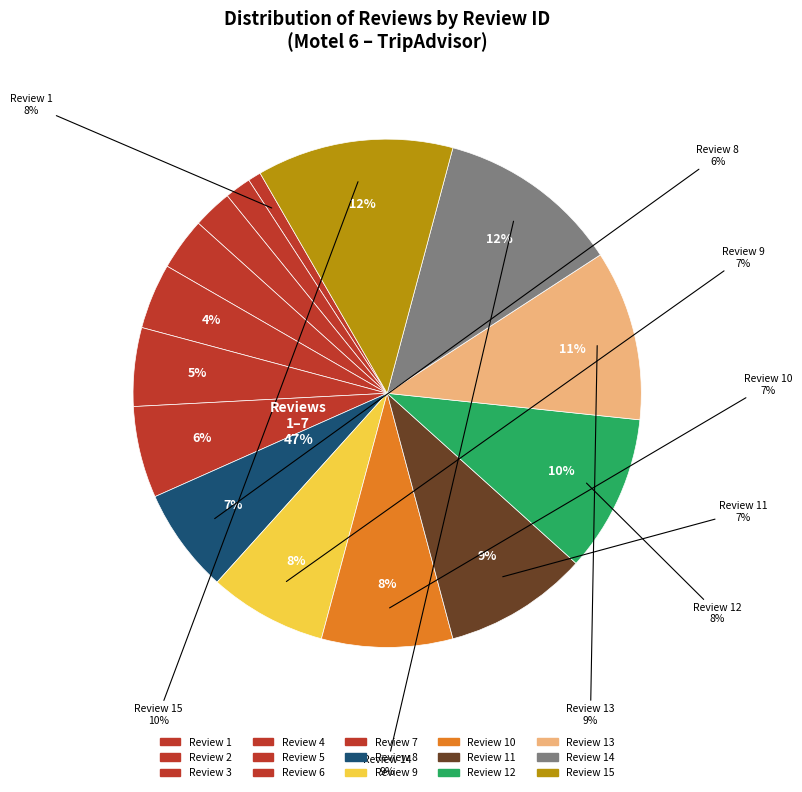

What is the largest slice in the pie chart?

Review 15